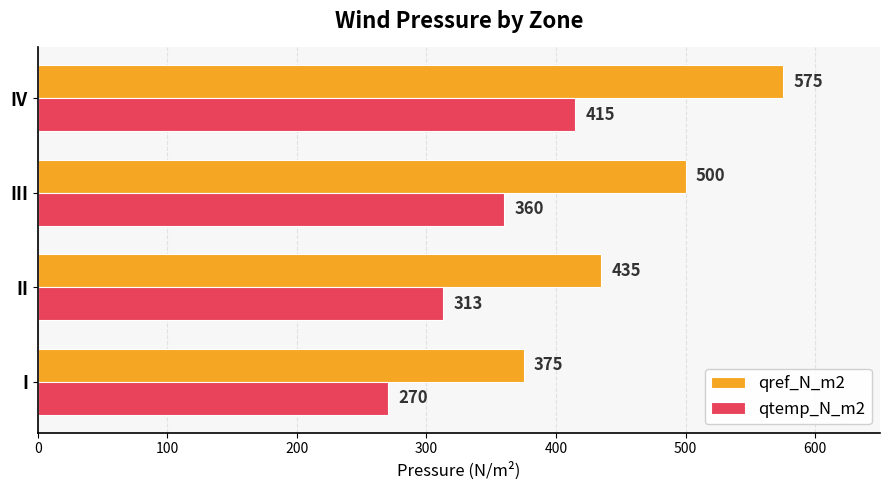

List the series in order of their overall mean, lowest first.

qtemp_N_m2, qref_N_m2